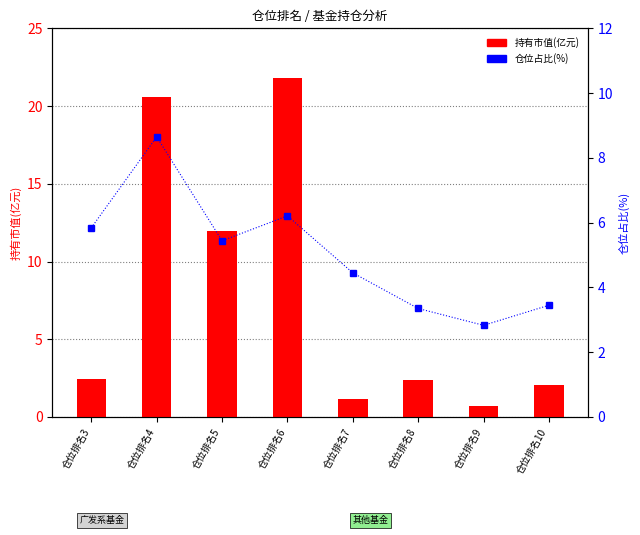

What is the value of the 持有市值(亿元) bar at the 8th from the left?

2.0